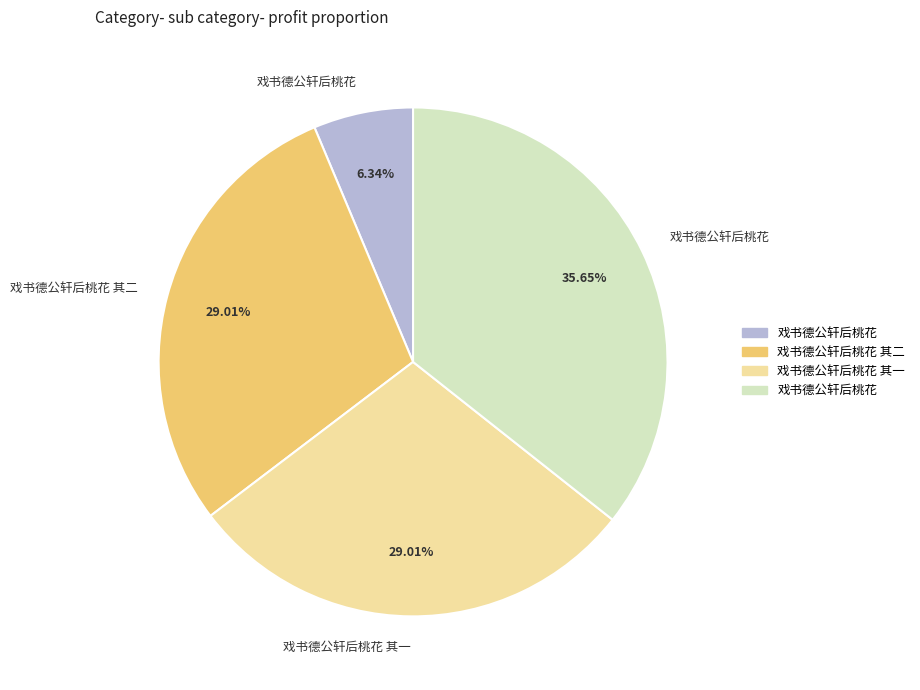

Count the number of slices in the pie.

4